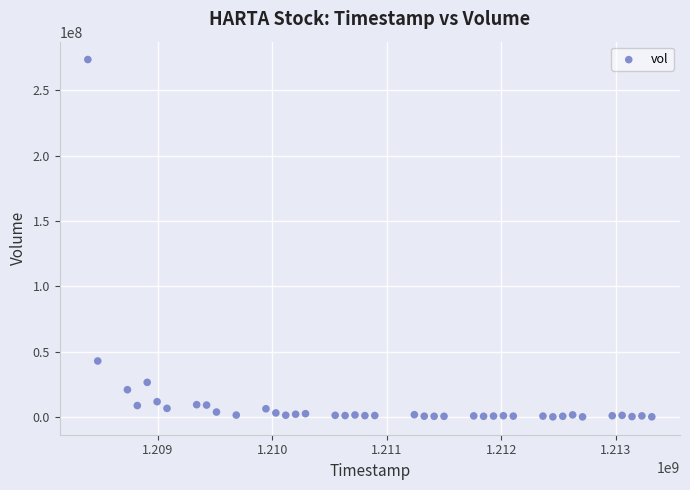

What Y value in the scatter plot is closest to 136865931?

42812379